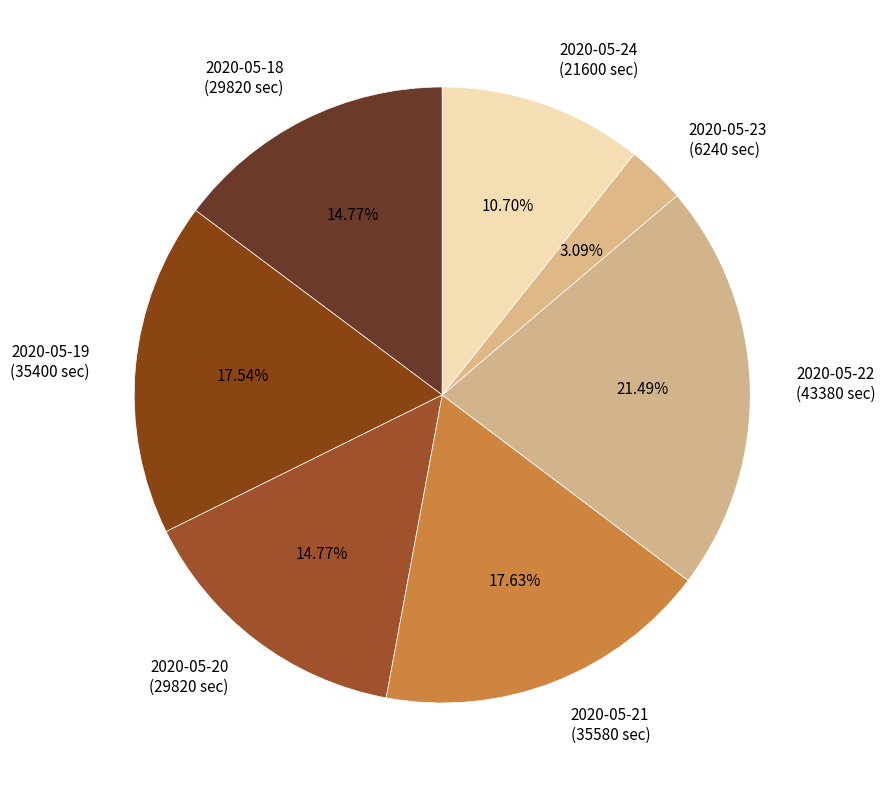

How many segments does this pie chart have?

7